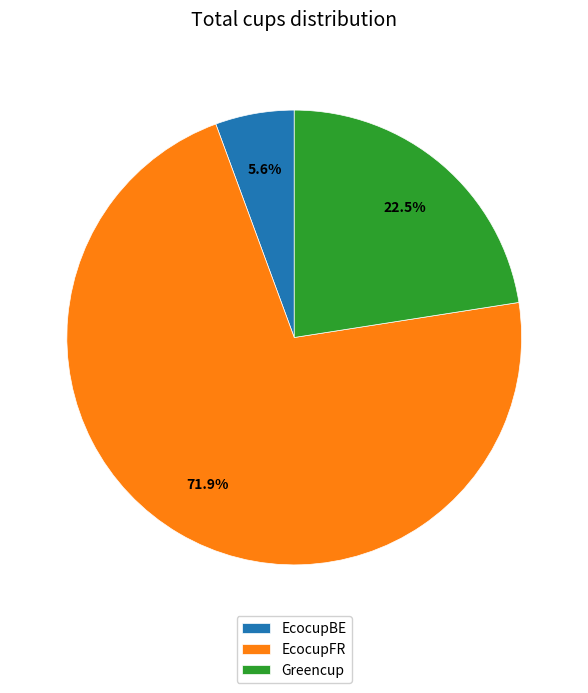

Is there any slice that represents more than half of the pie?

Yes